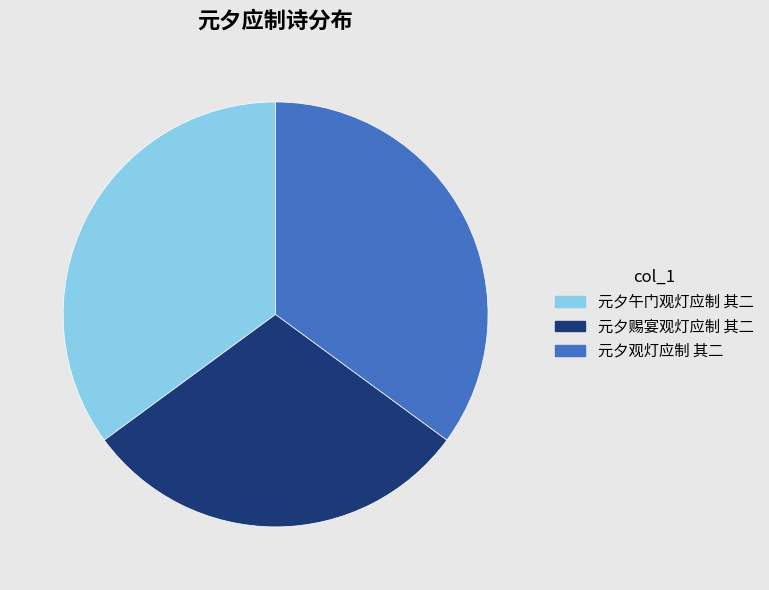

Which slice is the smallest?

元夕赐宴观灯应制 其二